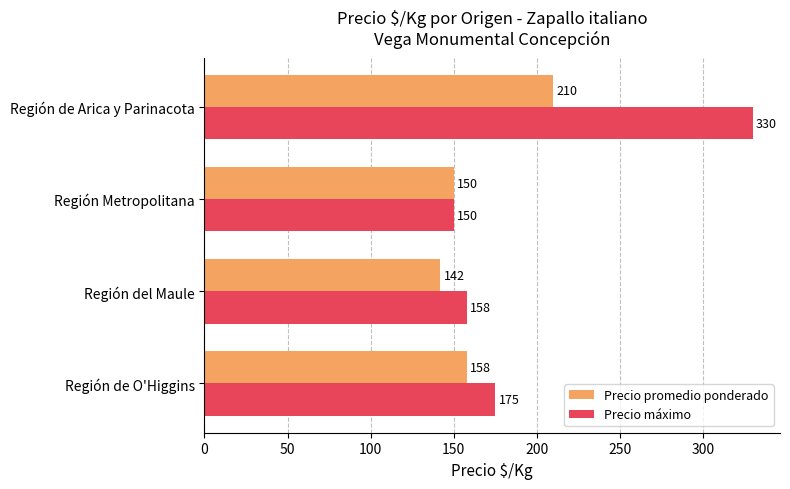

What is the greatest value displayed?

330